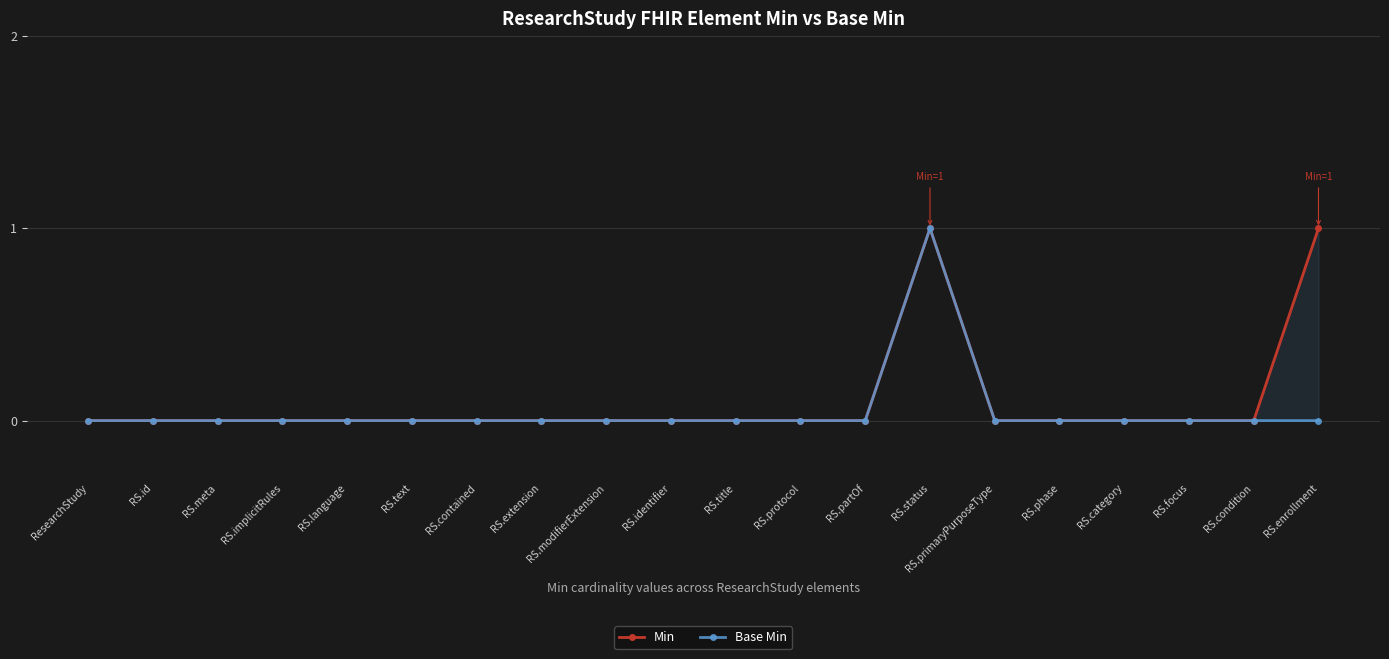

Between RS.language and RS.protocol, which is larger?

RS.language